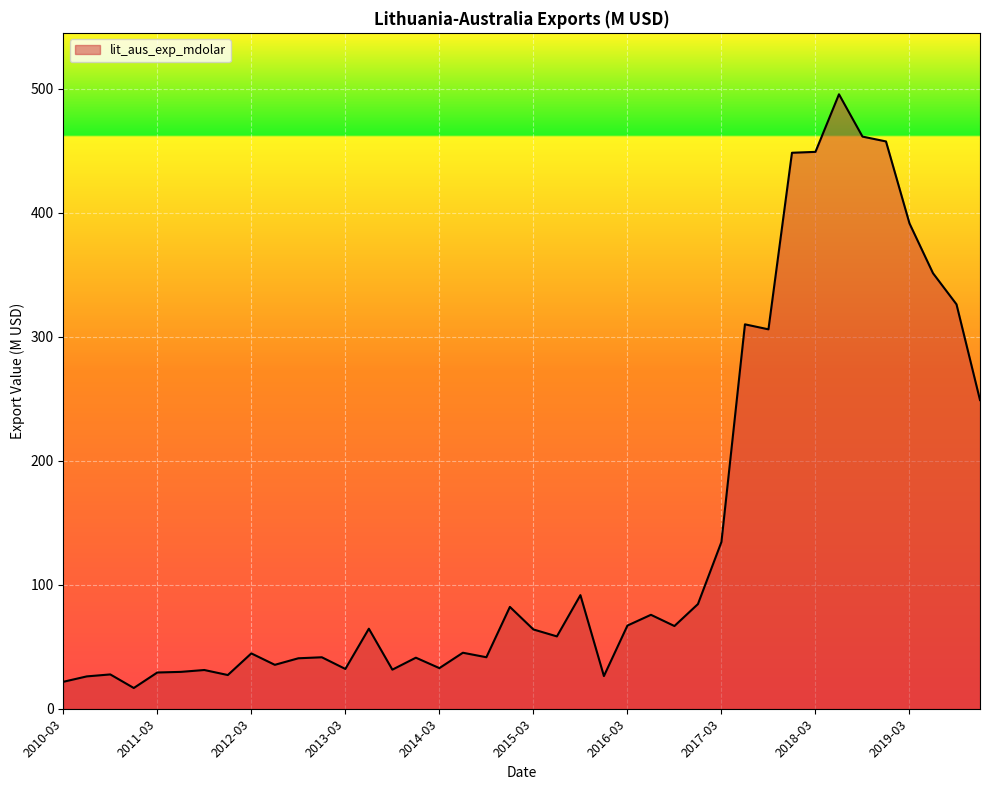

What is the smallest value displayed?

16.7